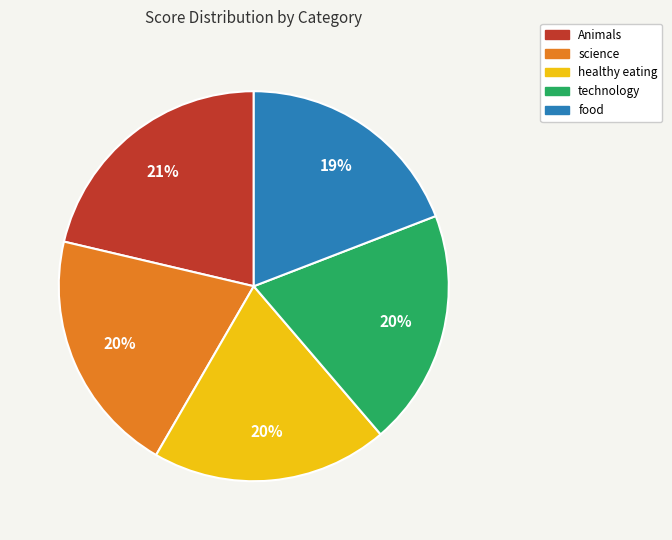

Between Animals and science, which is larger?

Animals